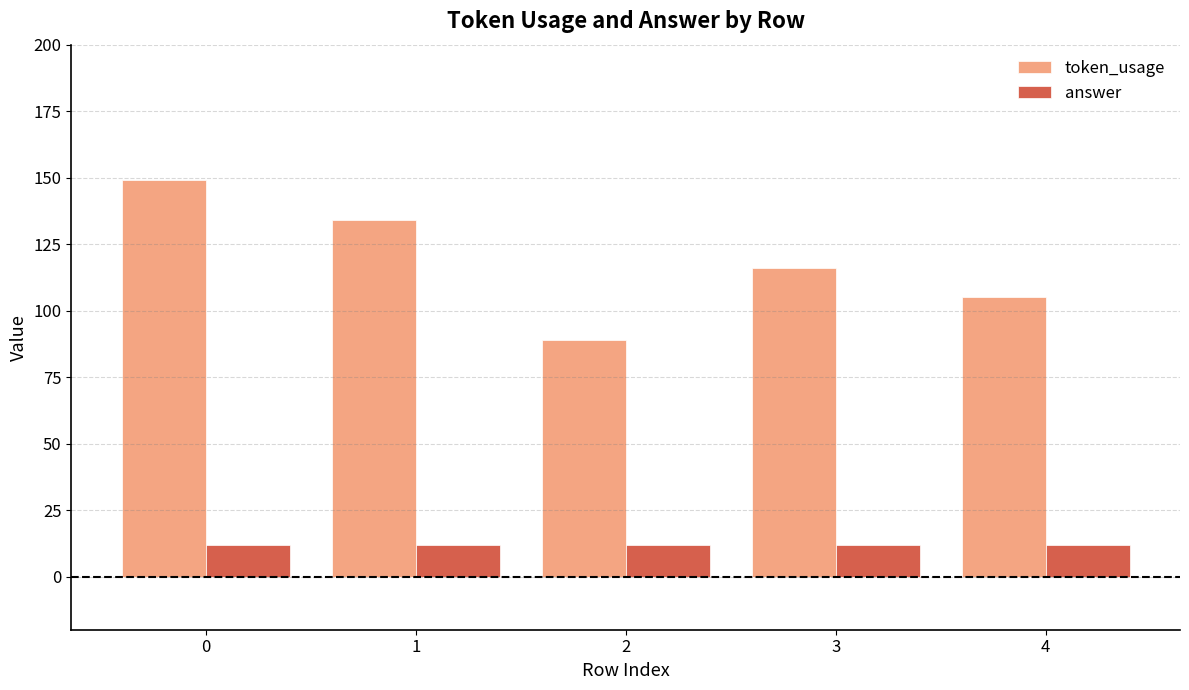

How many bars are there in total?

10